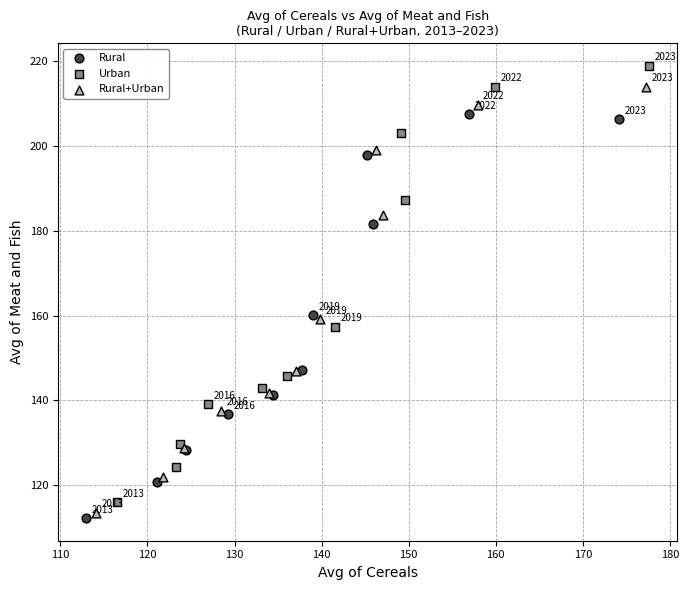

Which series reaches the maximum Y coordinate?

Urban